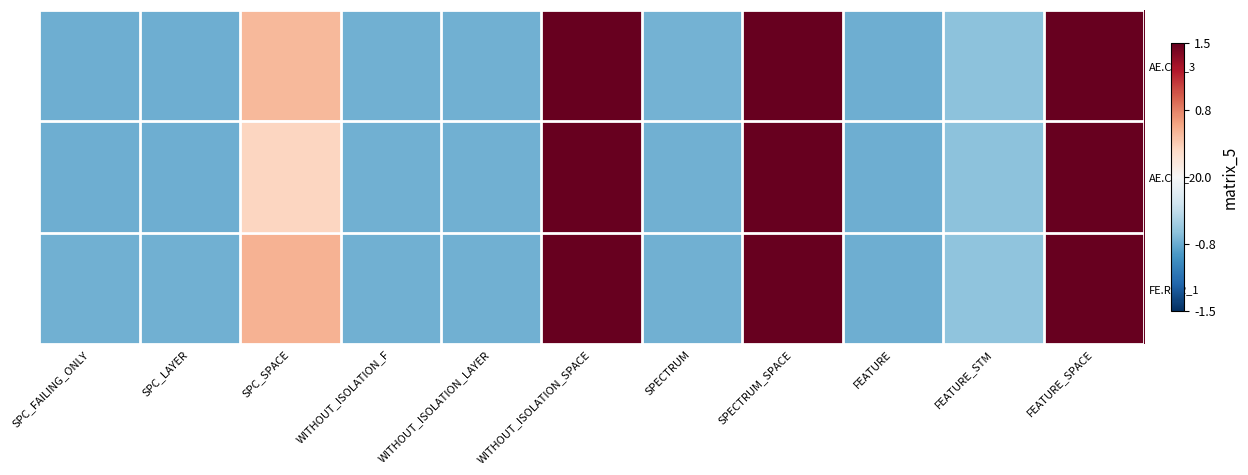

Rank the series by their average value, from highest to lowest.

FE.ROR_1, AE.COI_3, AE.COI_2